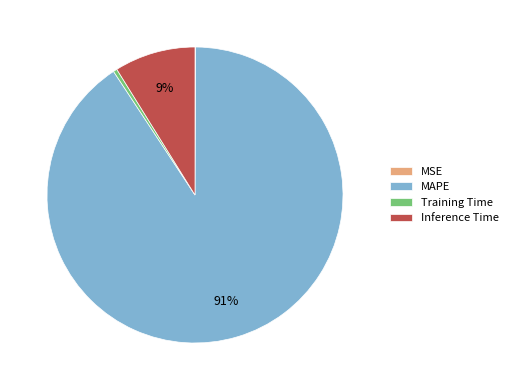

What is the largest slice in the pie chart?

MAPE